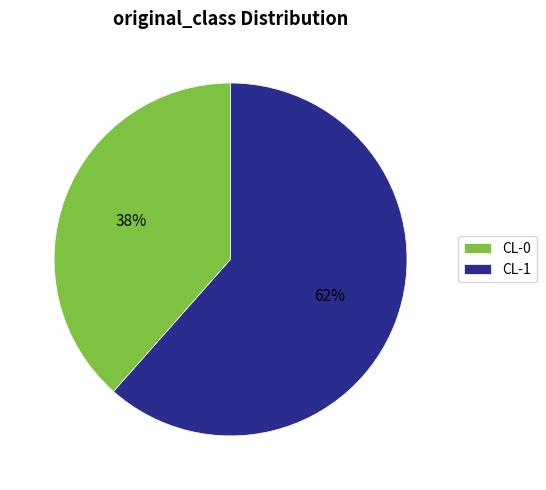

To the nearest percent, what is the average slice percentage?

50%